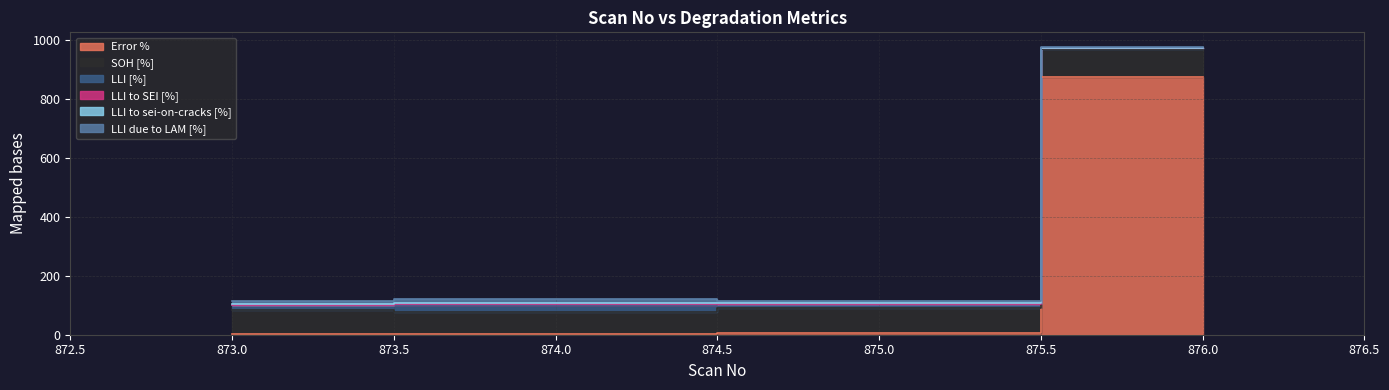

Between 875 and 873, which is larger?

875